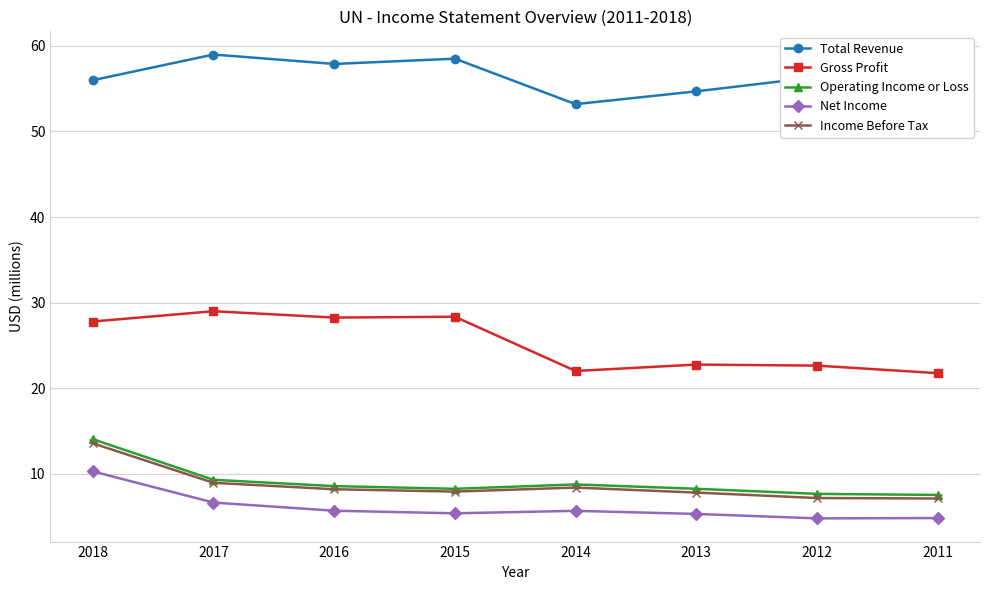

What is the highest value of the Total Revenue series?

59.0